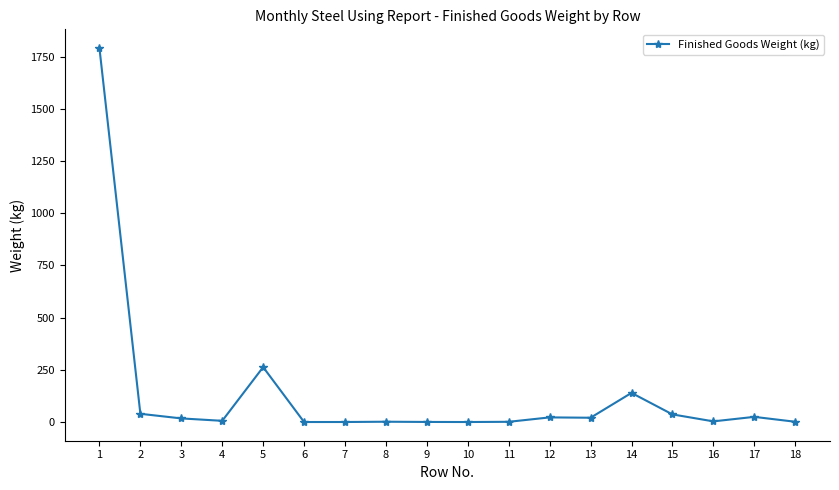

How many lines are shown in the chart?

1